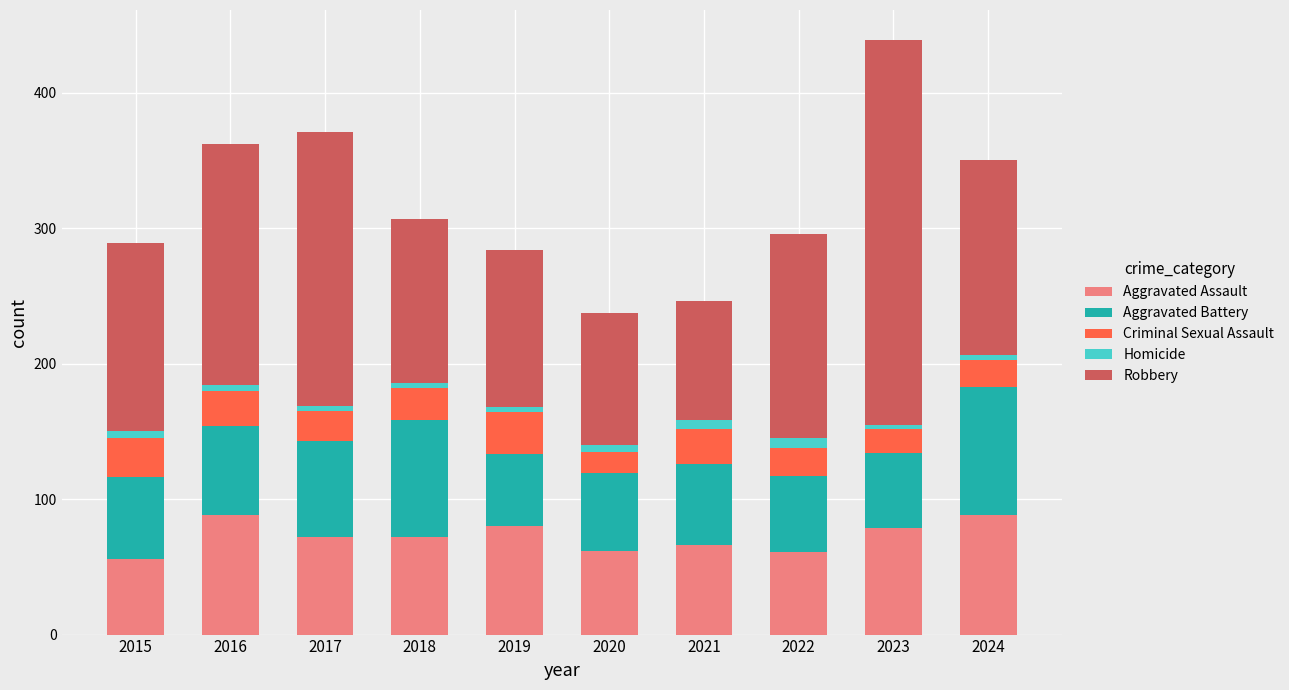

What is the difference between the maximum and minimum values in the Aggravated Assault series?

32